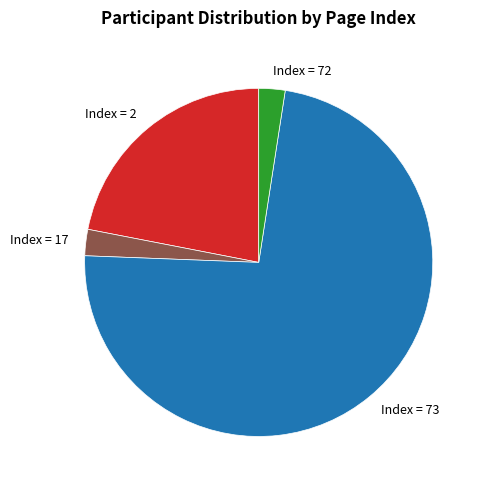

Which slice represents more than half of the pie?

Index = 73